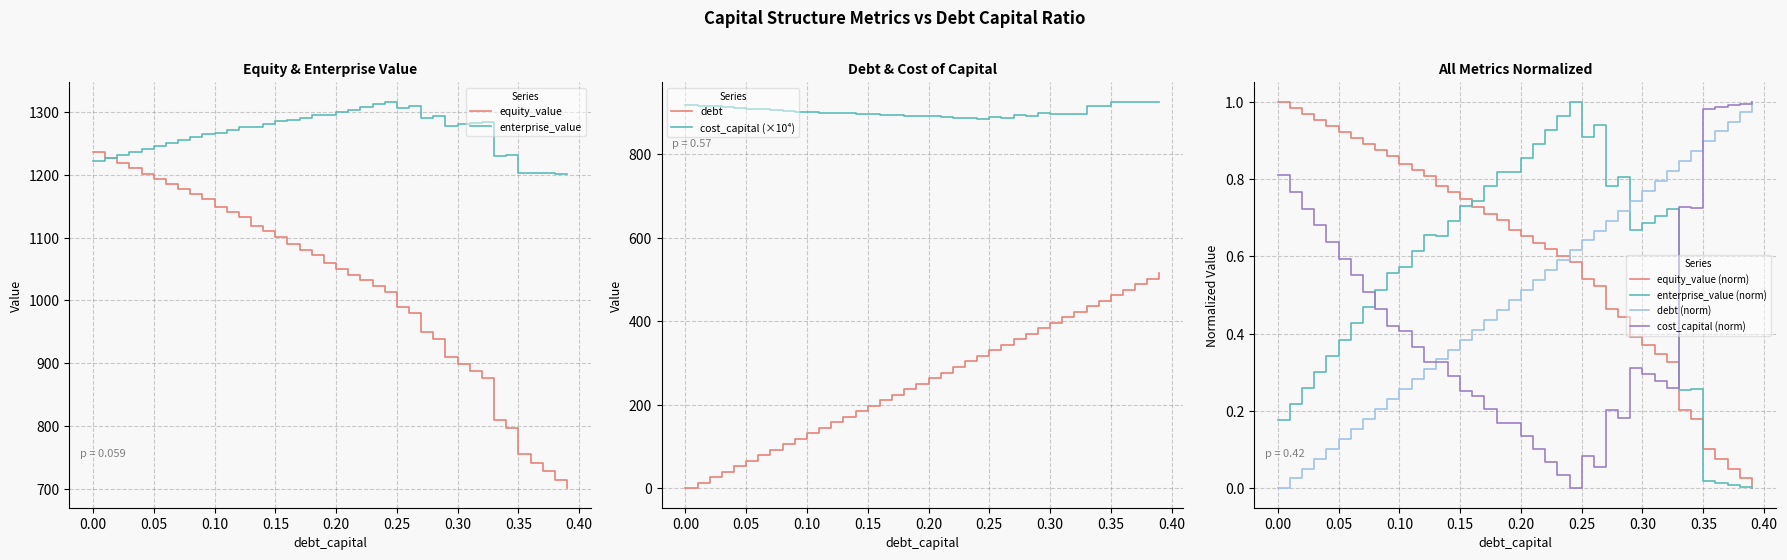

At how many categories does at least one series exceed 79?

40